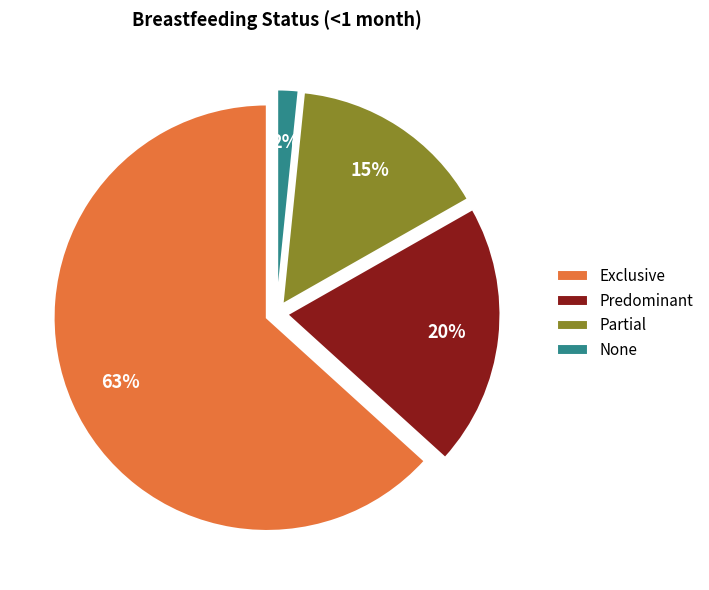

What percentage is NOT represented by None?

98.4%